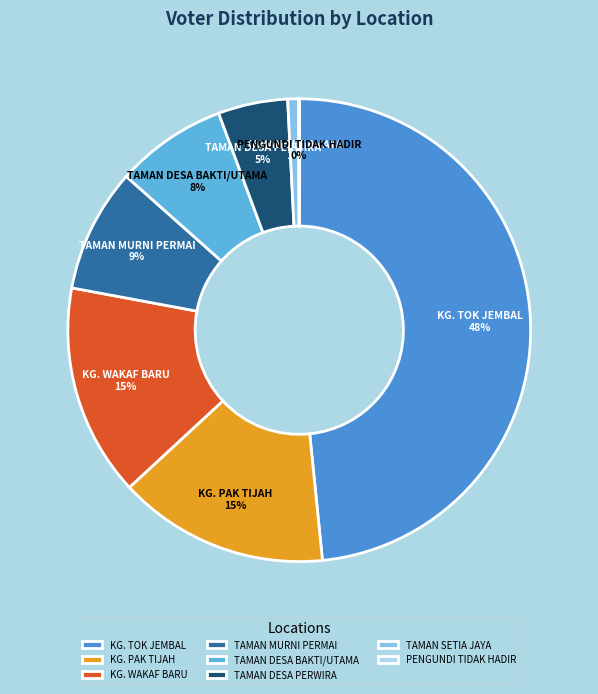

To the nearest percent, what is the difference between the KG. PAK TIJAH and TAMAN SETIA JAYA slice percentages?

14%